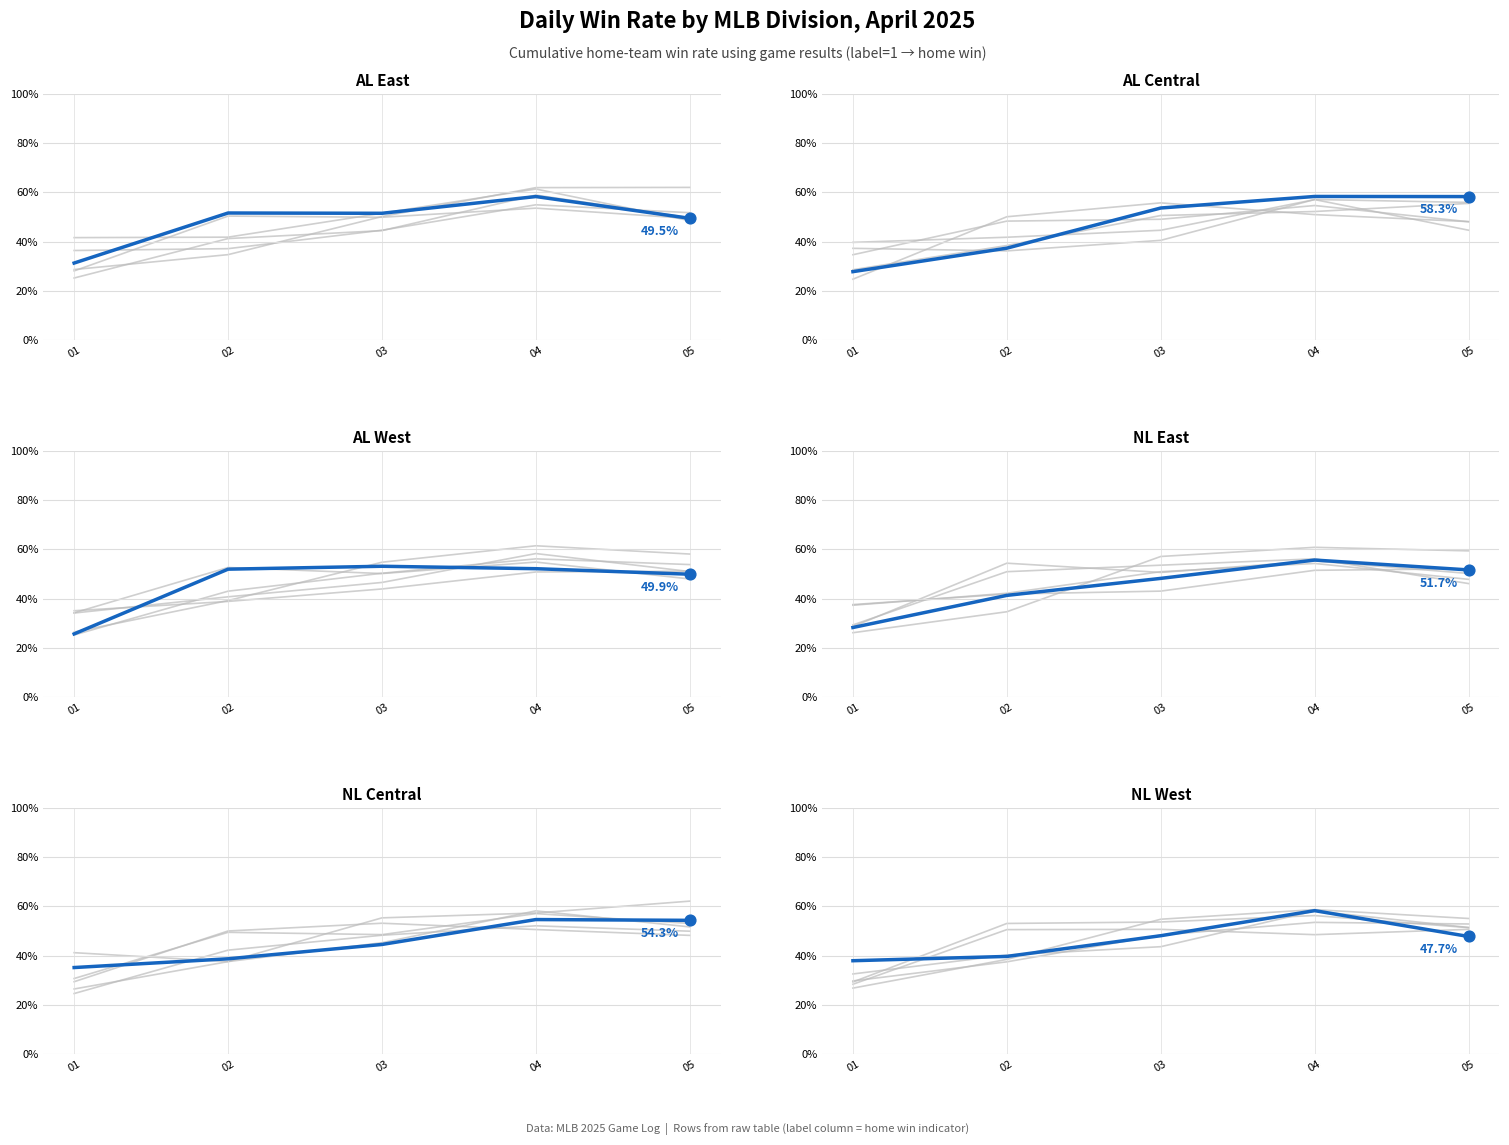

What are all the series names shown in the legend?

AL East, AL Central, AL West, NL East, NL Central, NL West